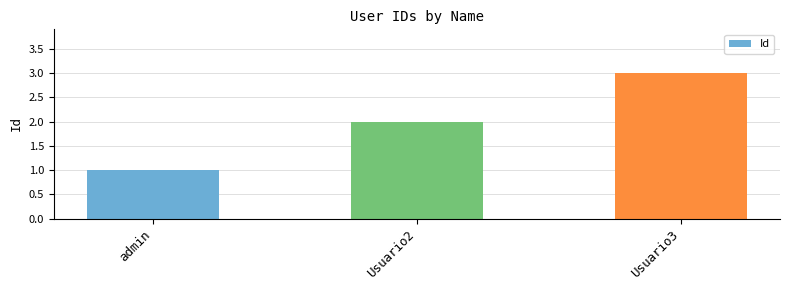

What is the sum of the values at admin and Usuario2?

3